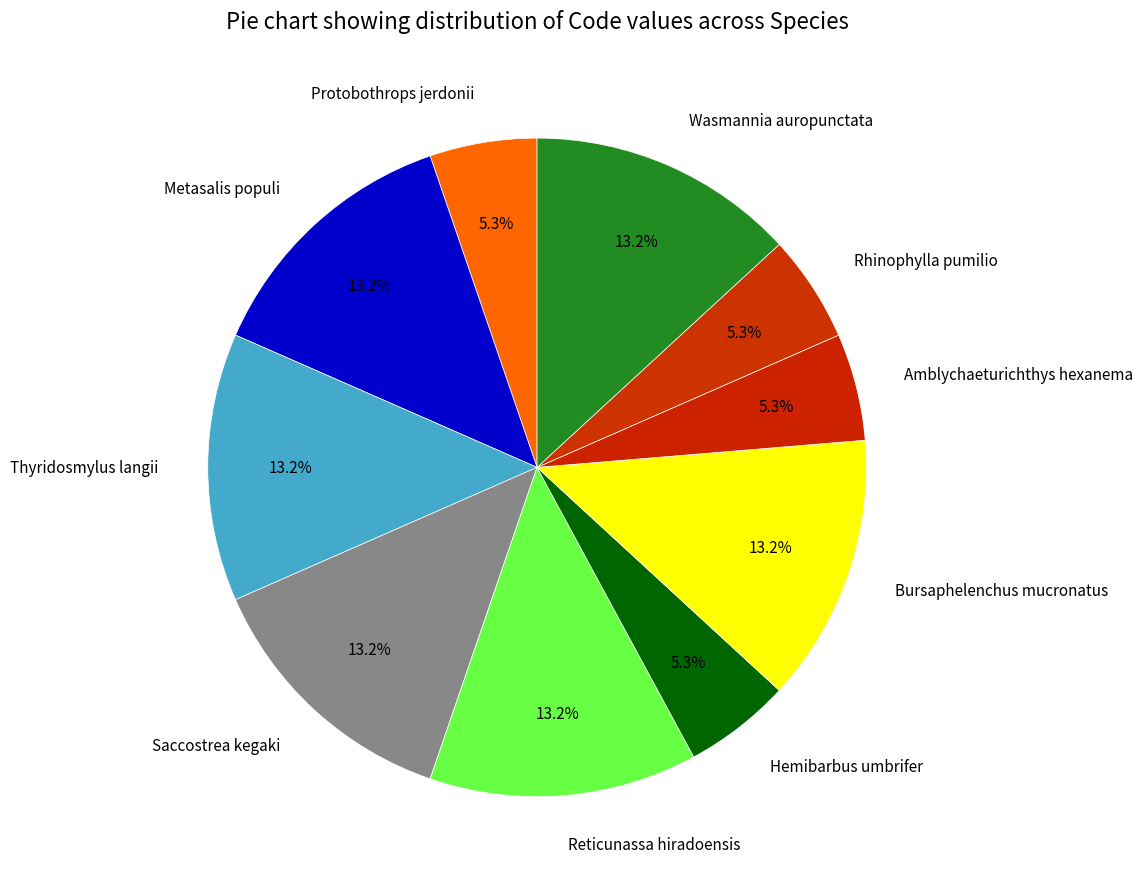

True or false: Metasalis populi accounts for 27% of the total.

False